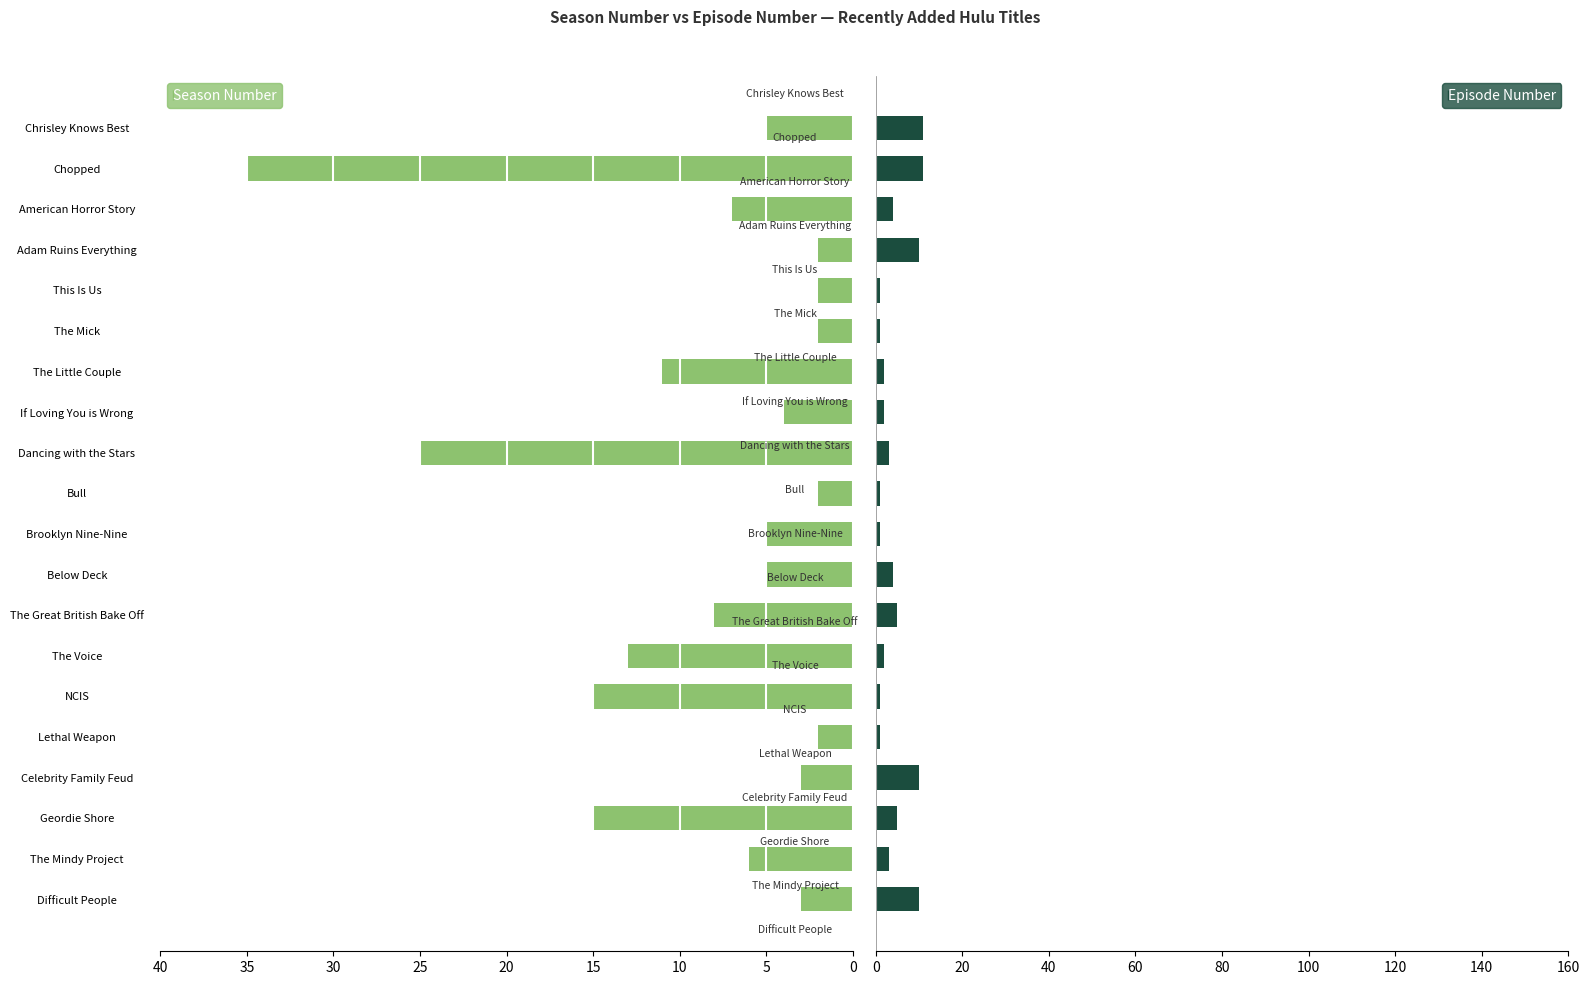

At American Horror Story, list the series in order from largest to smallest.

Episode Number, Season Number